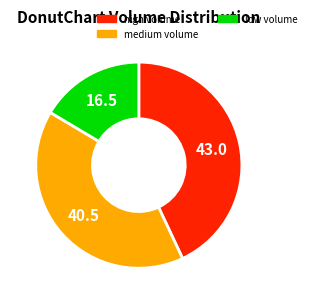

Is there any slice that represents more than half of the pie?

No